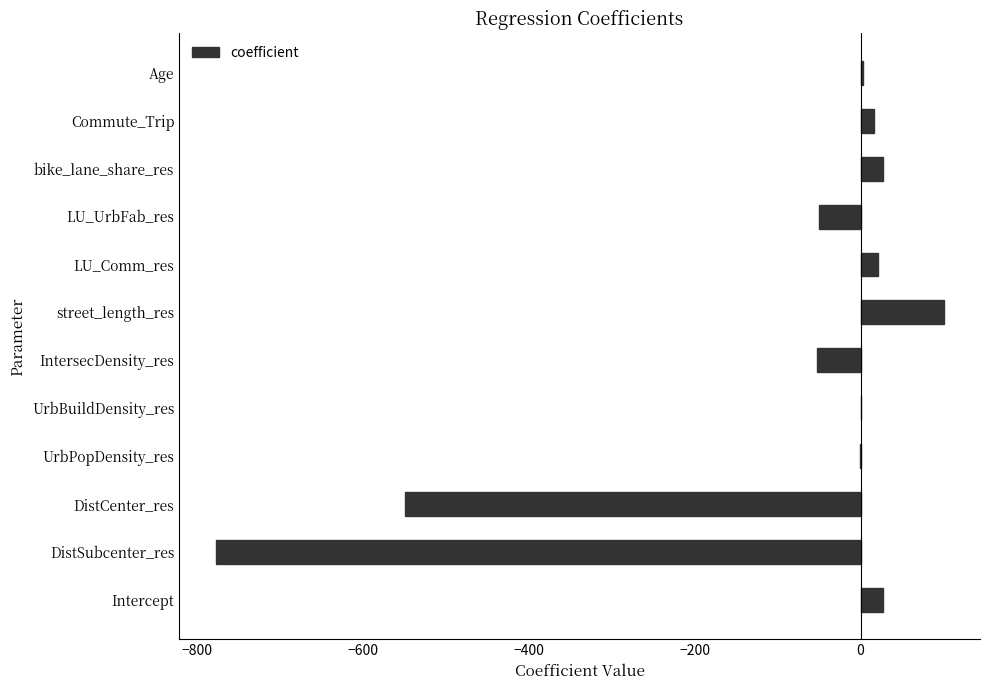

What is the sum of all values?

-1236.1